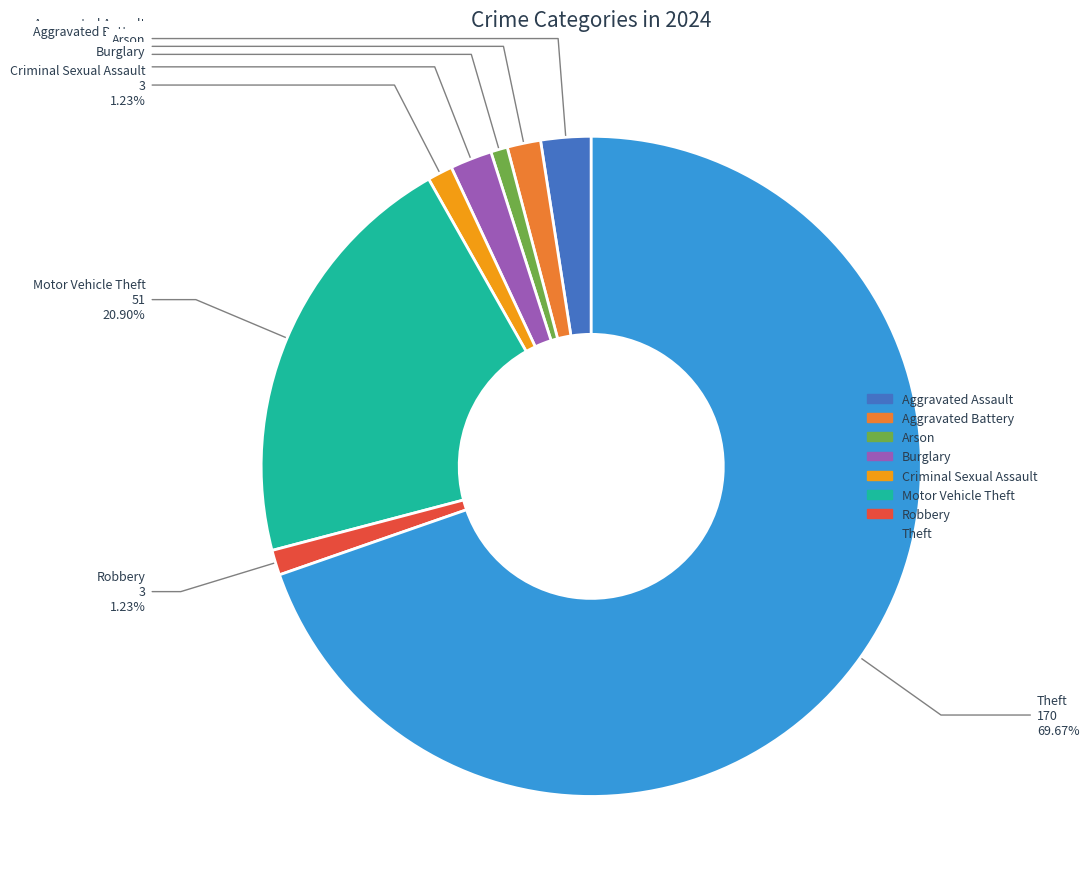

How many segments does this pie chart have?

8